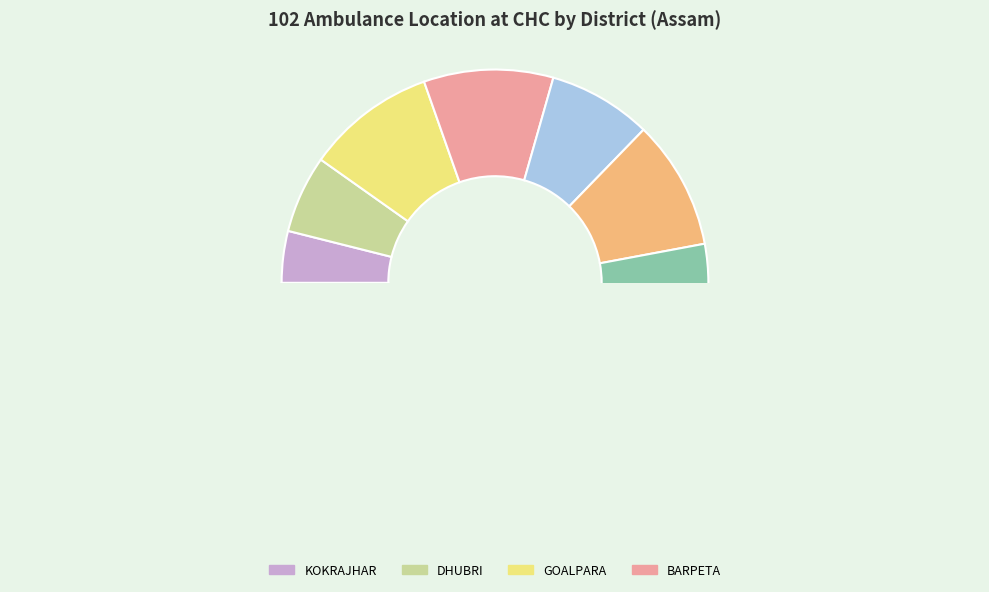

To the nearest percent, what is the difference between the largest and smallest slice percentages?

10%